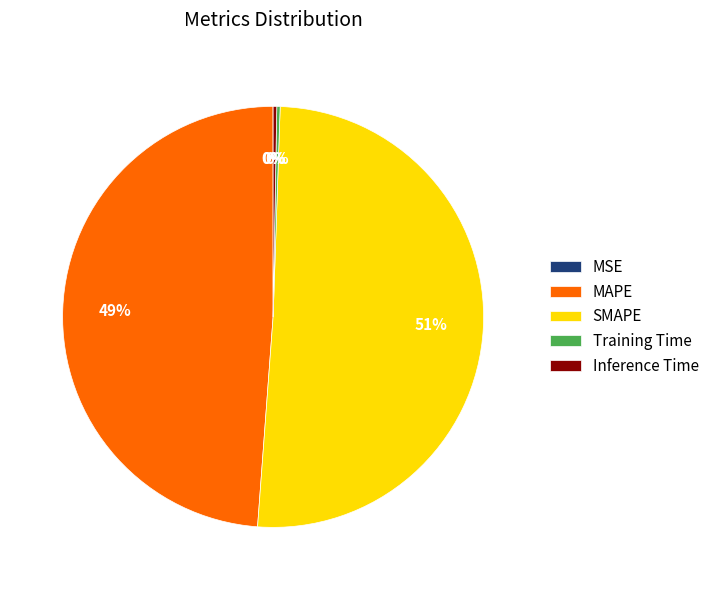

To the nearest percent, what is the combined percentage of Inference Time and SMAPE?

51%